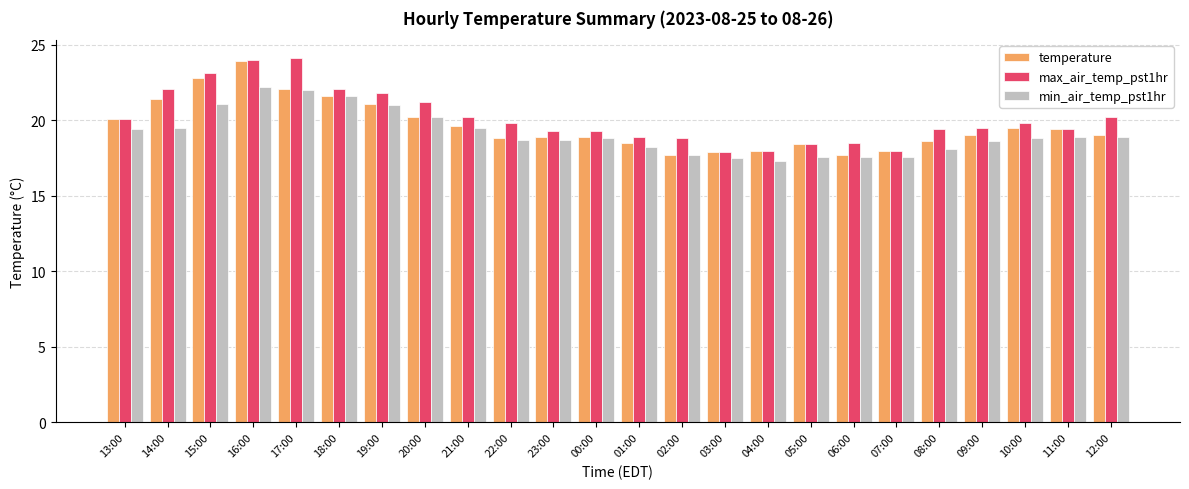

Which series has the largest total across all categories?

max_air_temp_pst1hr